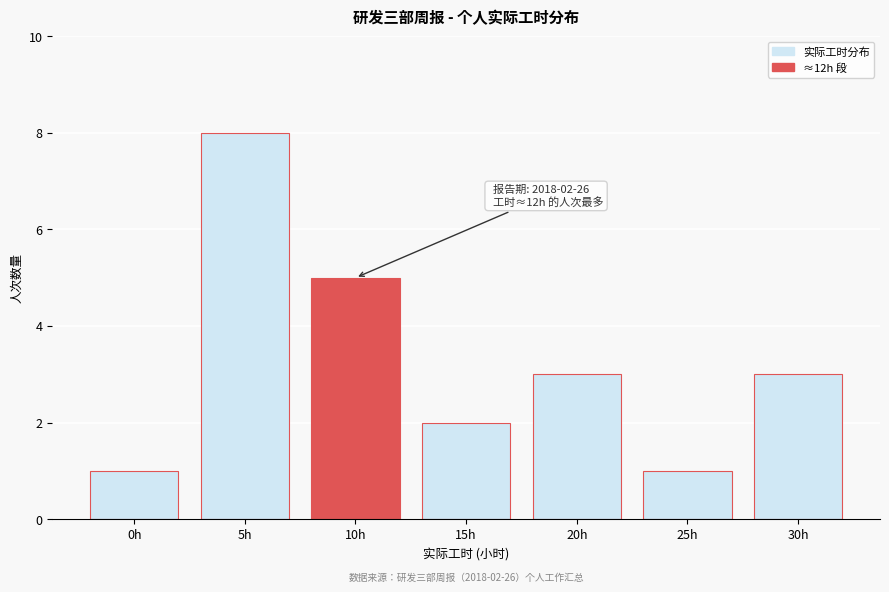

Reading left to right, what are all the values shown in this chart?

0h=1	5h=8	10h=5	15h=2	20h=3	25h=1	30h=3